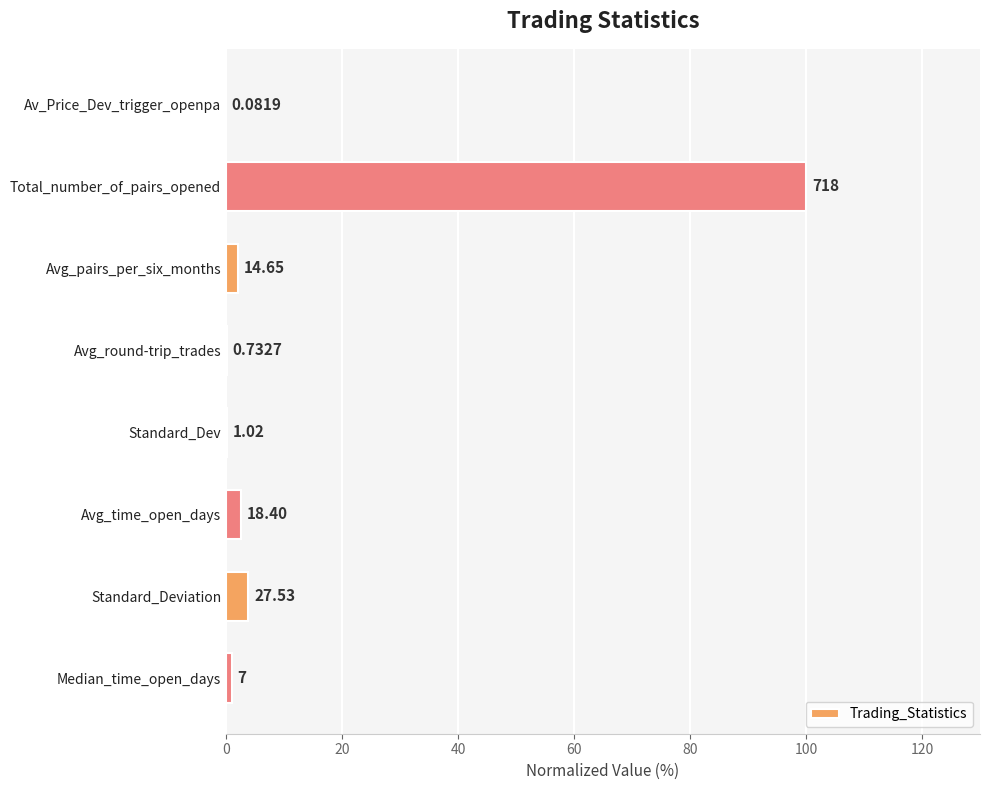

How many data points are above 2?

4